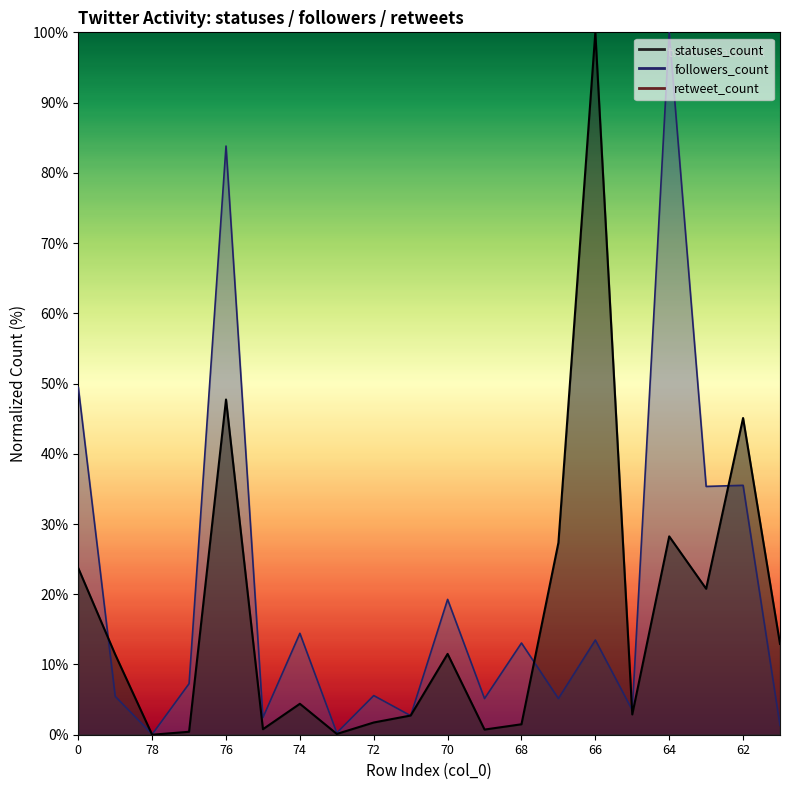

Does the chart display data point markers on the line(s)?

No